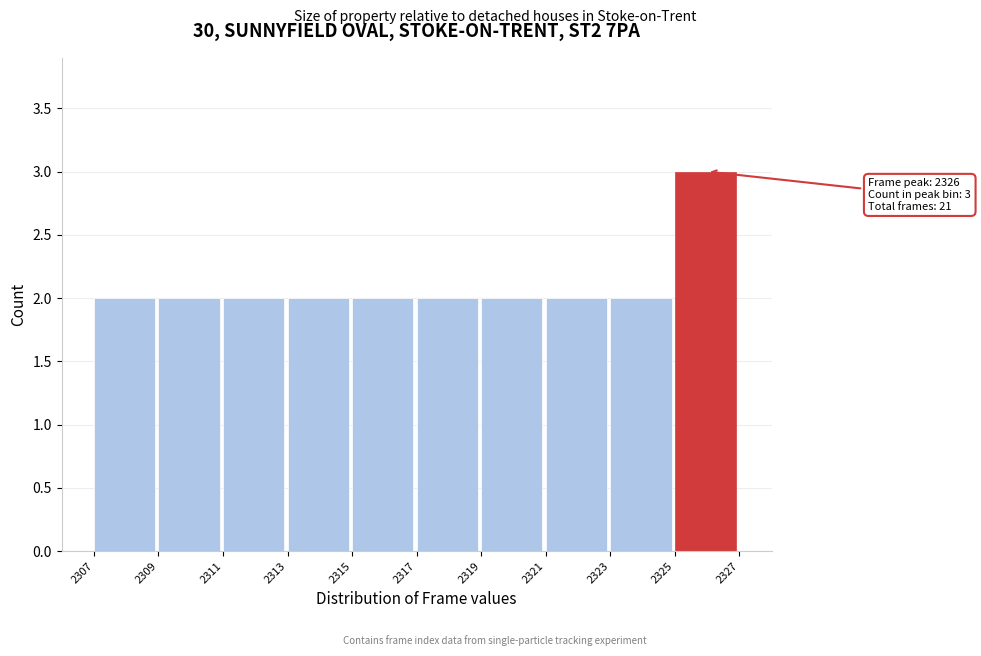

Over which range of the x-axis is the bar tallest?

2325 to 2327